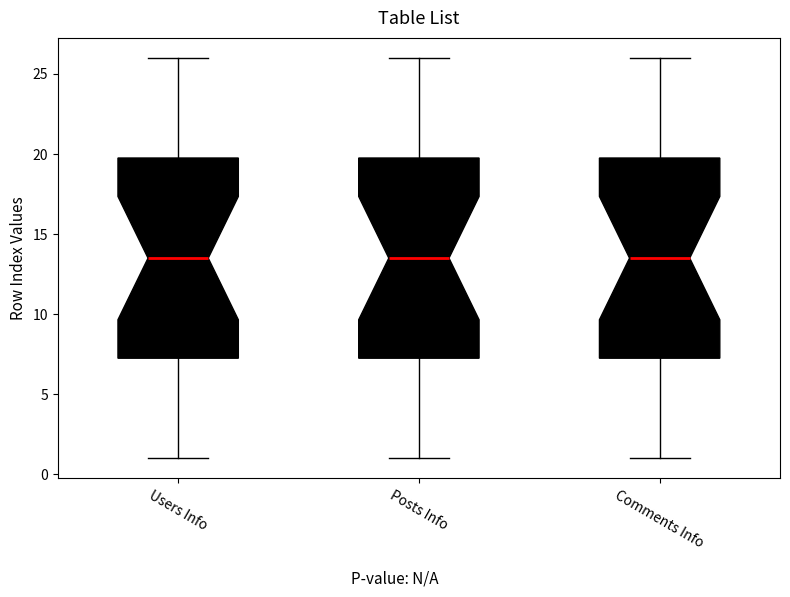

Reading left to right, transcribe this box plot: for each box, give where its median line is, the range the box spans, and where its two whiskers end, as read against the y-axis. The values are not printed on the chart, so give them approximately, as read against the axis.

Users Info: median 13.5, box 7.5 to 20.0, whiskers 1.0 to 26.0
Posts Info: median 13.5, box 7.5 to 20.0, whiskers 1.0 to 26.0
Comments Info: median 13.5, box 7.5 to 20.0, whiskers 1.0 to 26.0